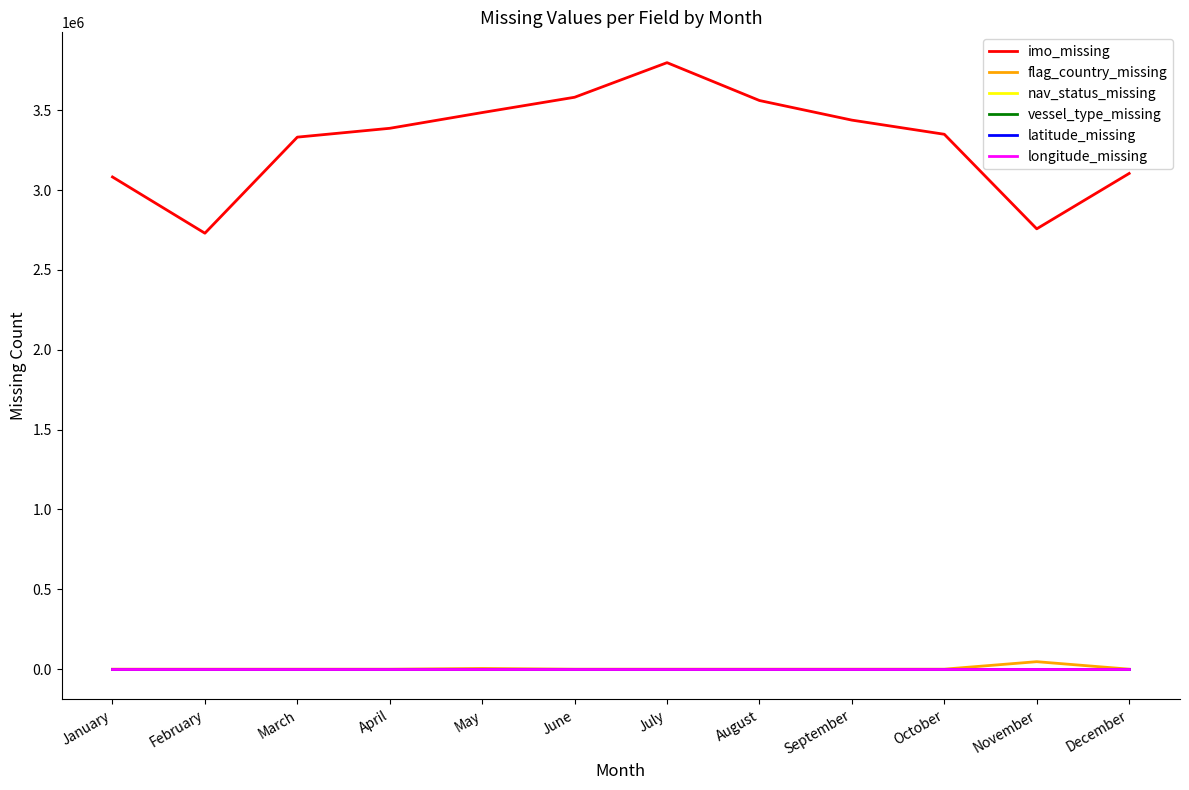

Which label corresponds to the smallest value in the chart?

January